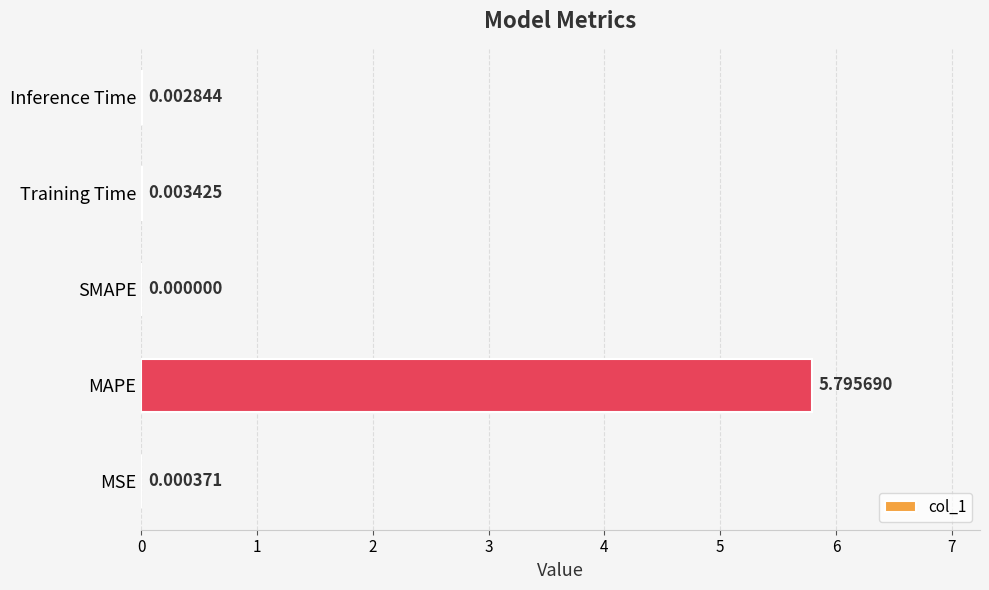

Where is the data nearest to the value 2?

Training Time